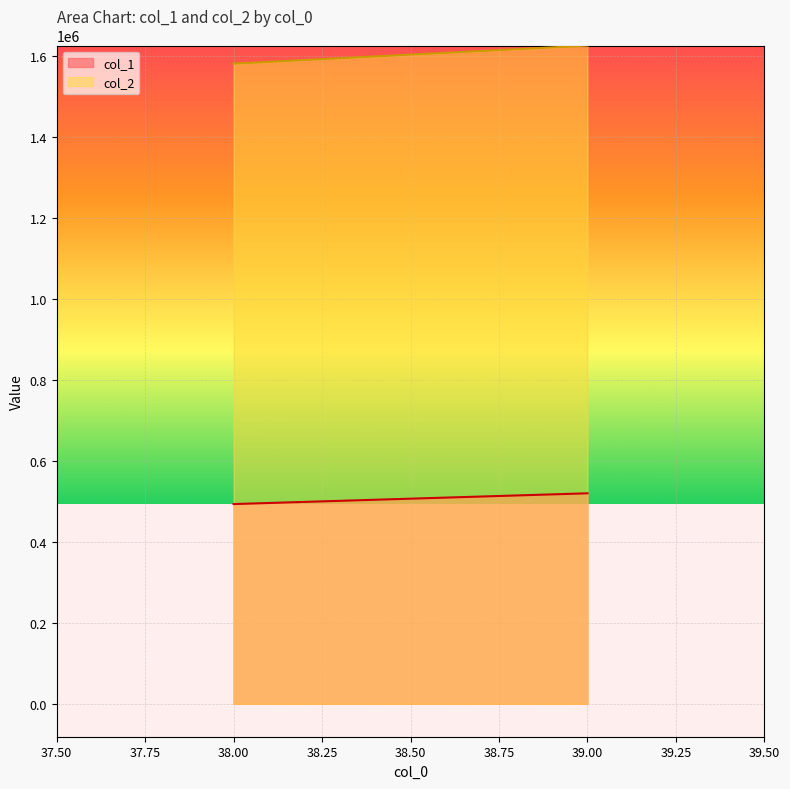

What is the average value of the col_1 series?

506576.6